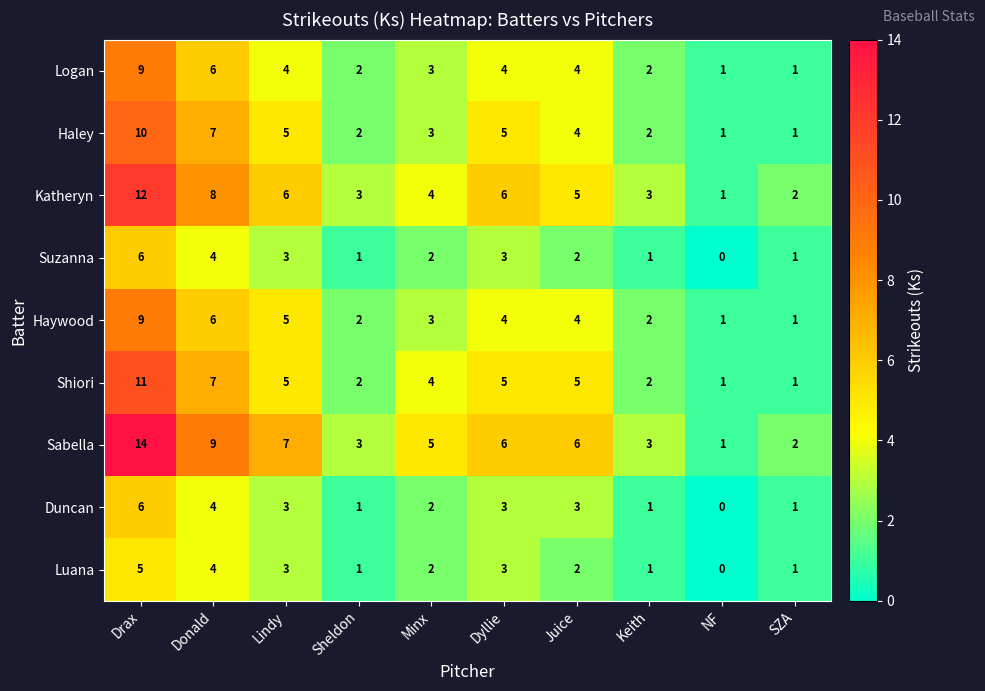

What is the approximate value of Sabella at Keith, to the nearest 5?

5